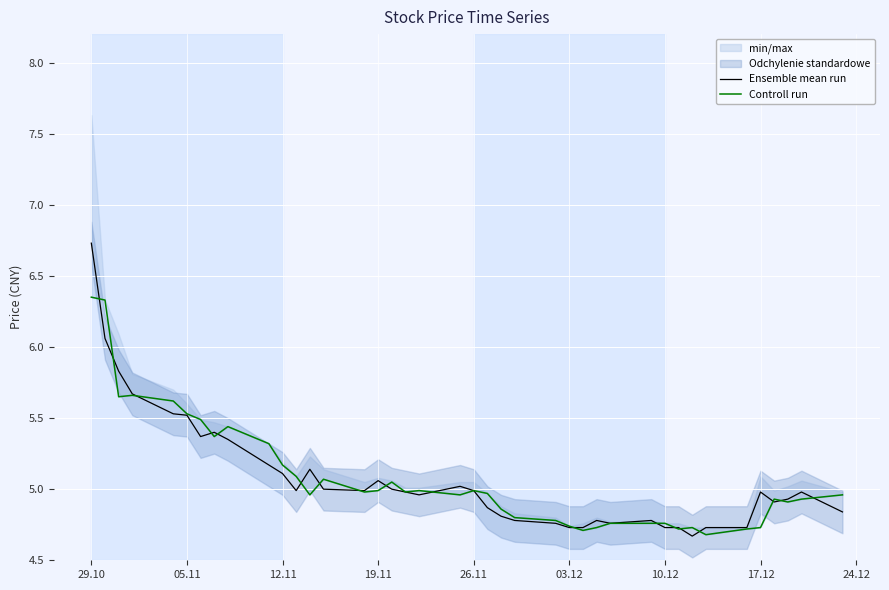

How many intersections are there between Ensemble mean run and Controll run?

18